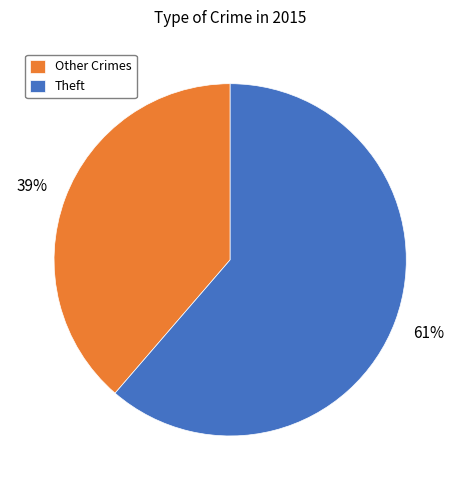

Which category has the biggest portion of the pie?

Theft